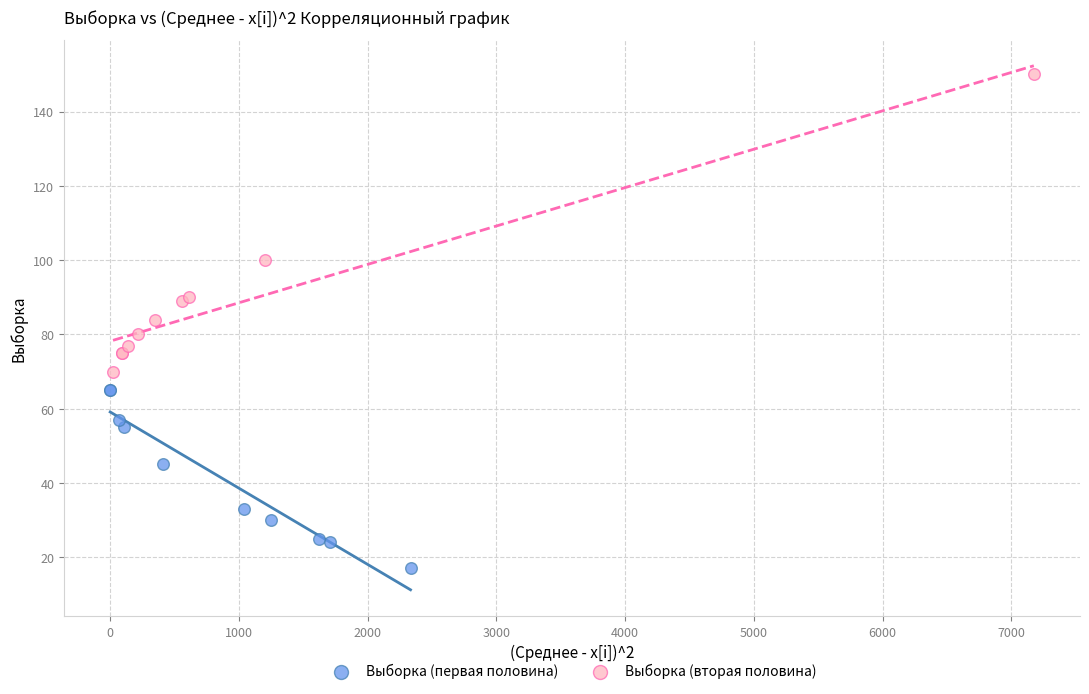

Which series contains the lowest Y value?

Выборка (первая половина)